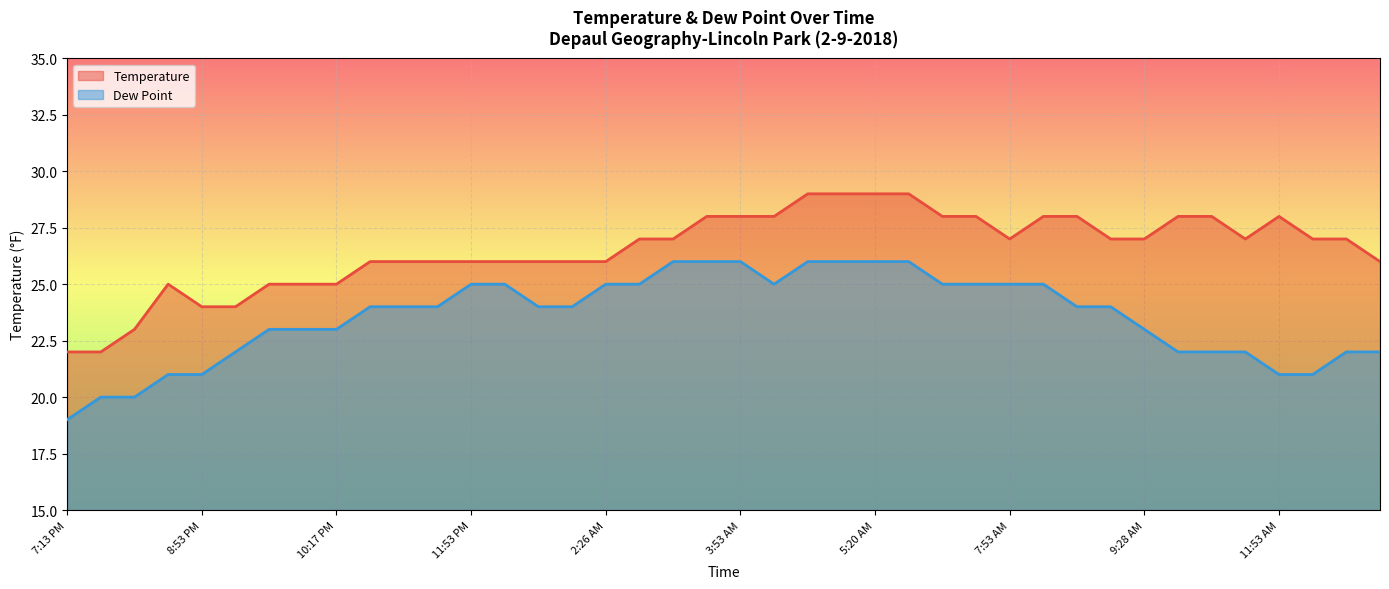

Is the value of Temperature at 3:53 AM greater than the value of Dew Point at 5:20 AM?

Yes